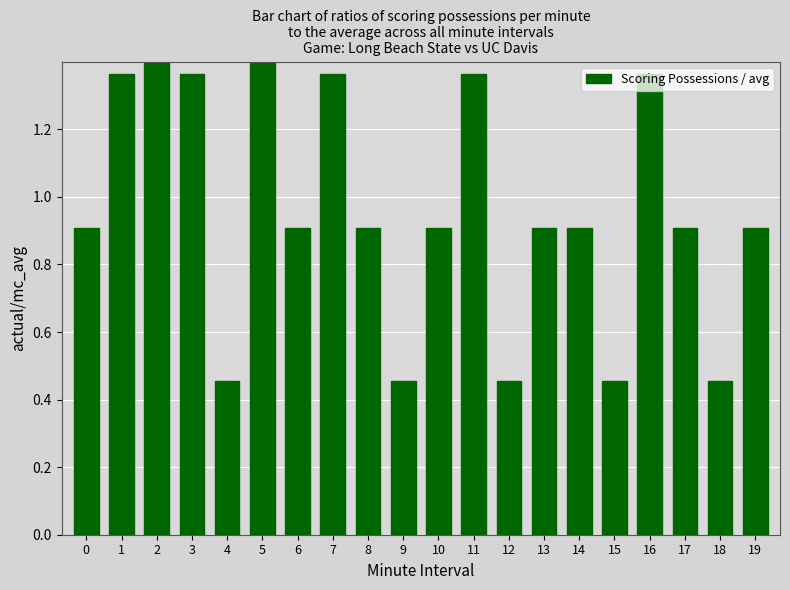

Count the number of data series in this chart.

1